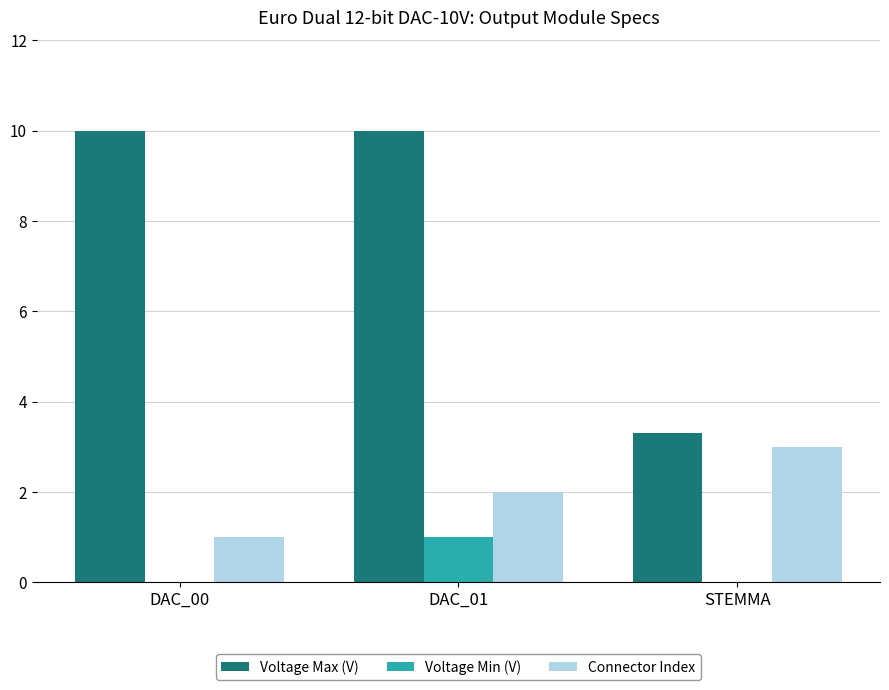

What is the sum of all Connector Index values?

6.0